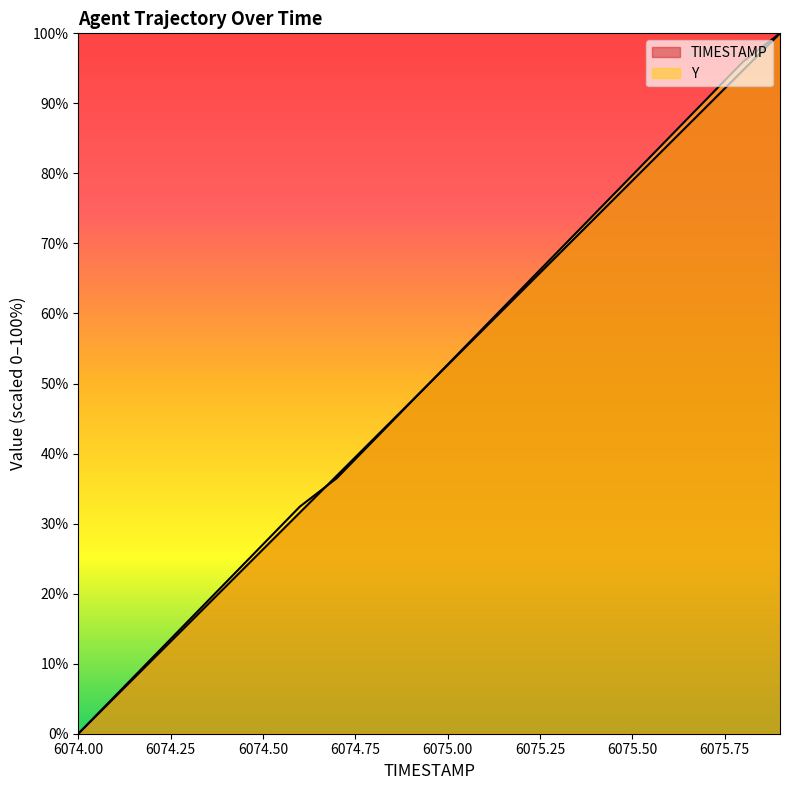

At which category is the sum across all series the highest?

6075.9